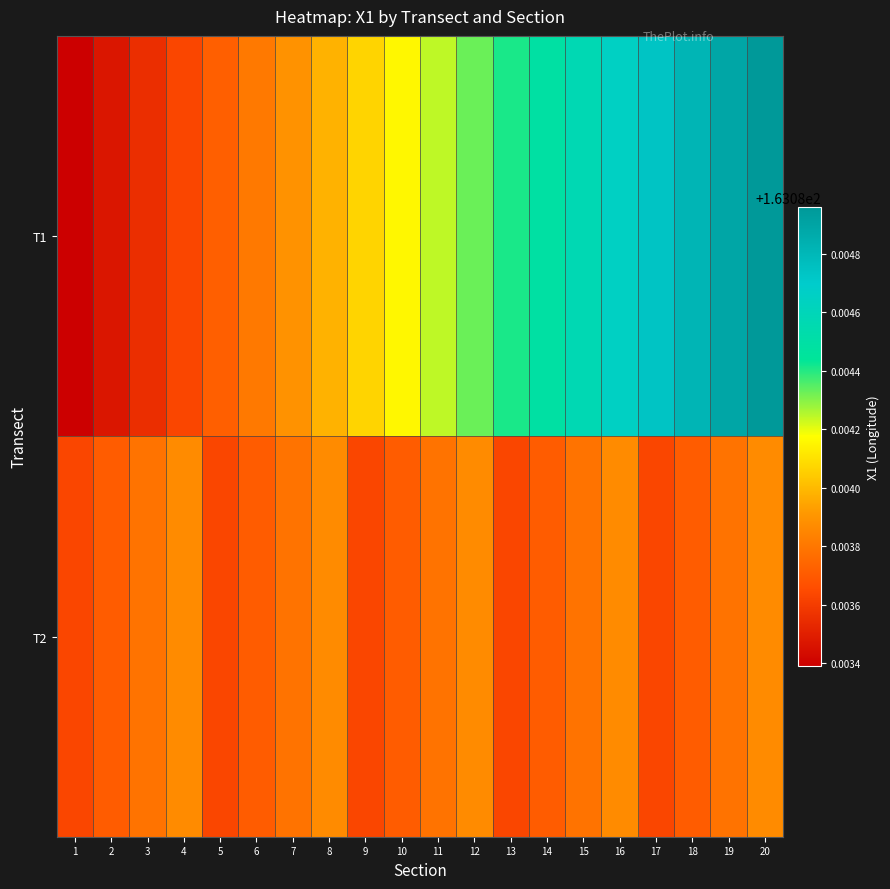

Reading left to right, extract all data points from this chart.

T1: 1=163.1	2=163.1	3=163.1	4=163.1	5=163.1	6=163.1	7=163.1	8=163.1	9=163.1	10=163.1	11=163.1	12=163.1	13=163.1	14=163.1	15=163.1	16=163.1	17=163.1	18=163.1	19=163.1	20=163.1
T2: 1=163.1	2=163.1	3=163.1	4=163.1	5=163.1	6=163.1	7=163.1	8=163.1	9=163.1	10=163.1	11=163.1	12=163.1	13=163.1	14=163.1	15=163.1	16=163.1	17=163.1	18=163.1	19=163.1	20=163.1